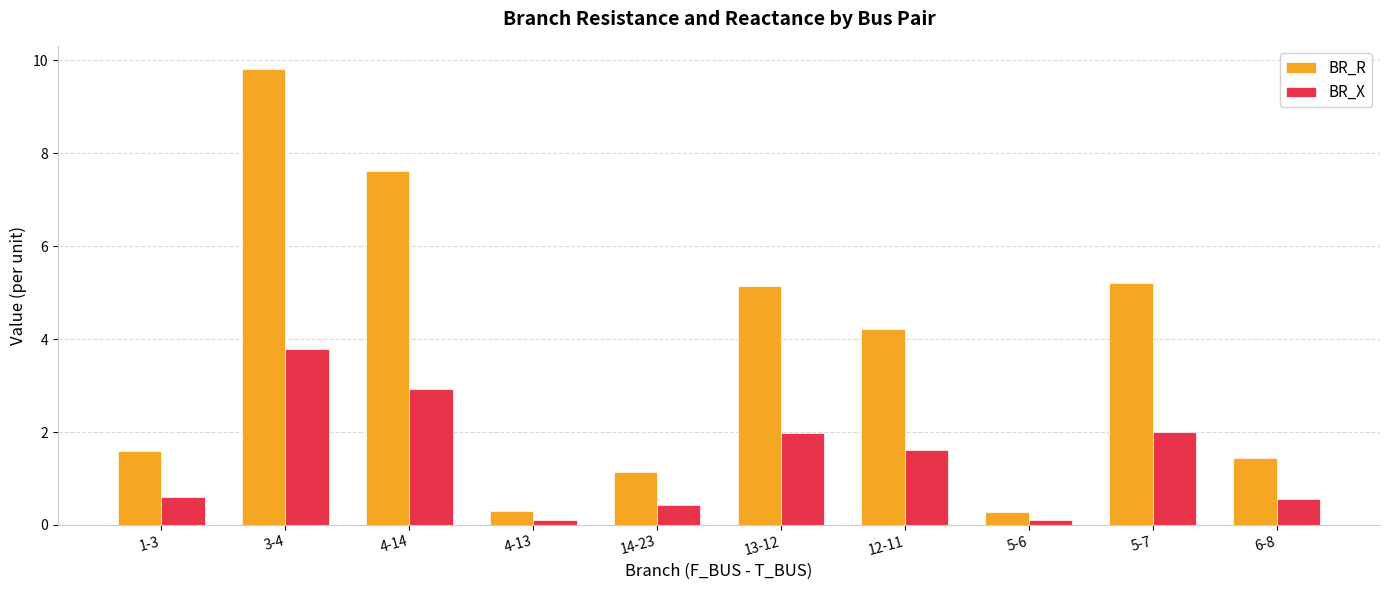

True or false: BR_R has a value of 5.1 at 13-12.

True